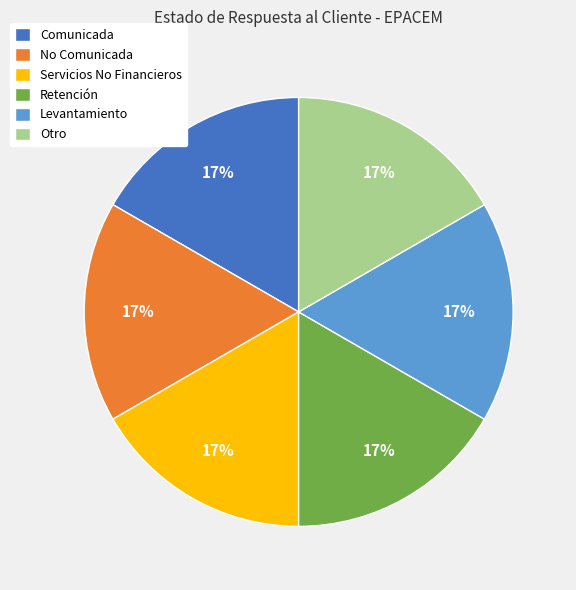

How many segments does this pie chart have?

6